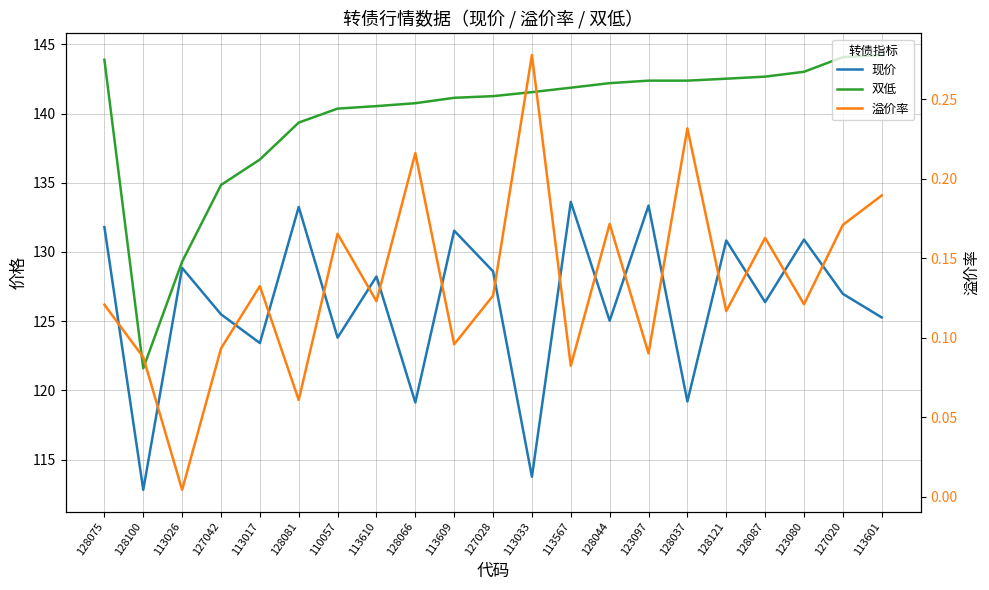

What is the difference between the maximum and minimum values in the 现价 series?

20.8